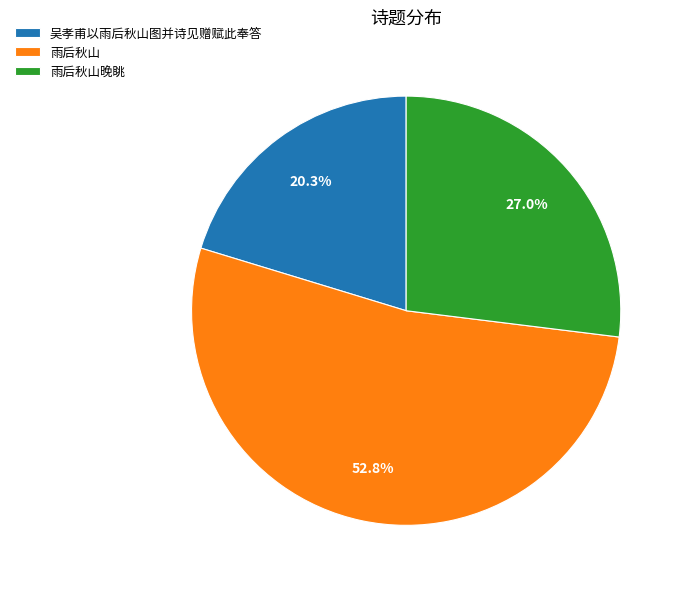

To the nearest percent, what percentage of the pie is 雨后秋山晚眺?

27%